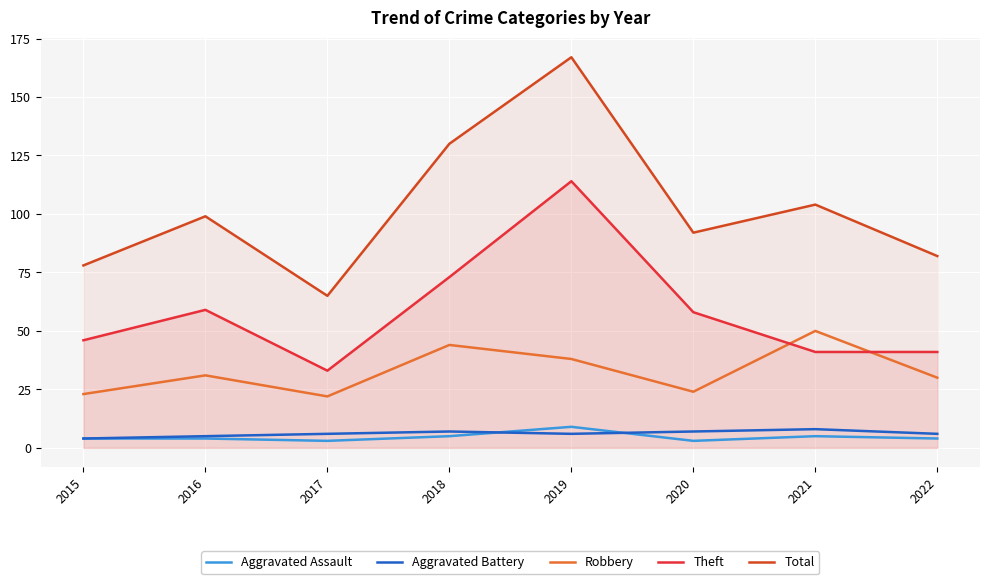

True or false: Aggravated Battery and Theft intersect in this chart.

False